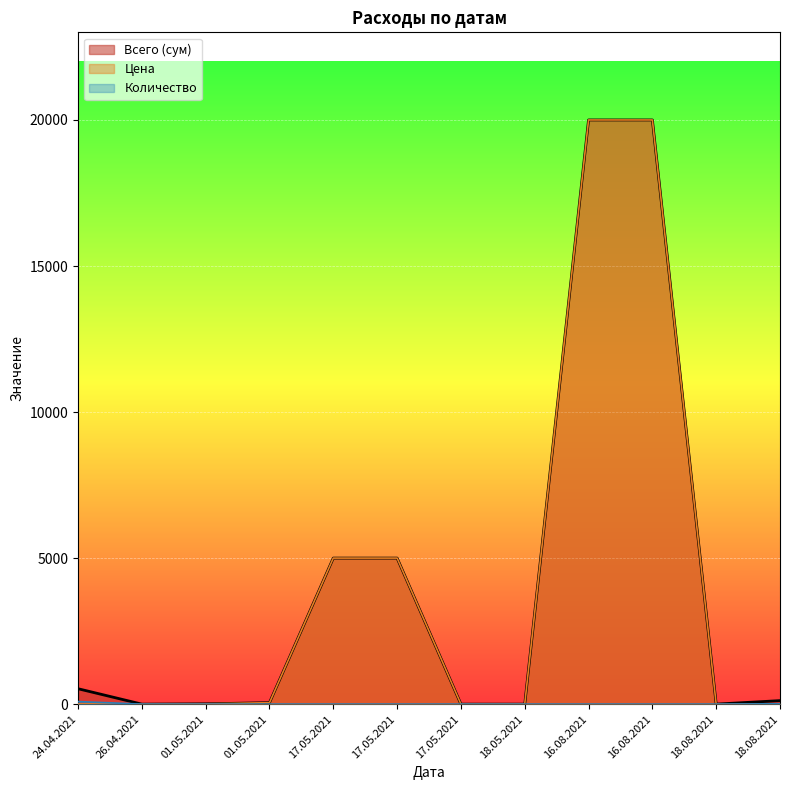

Rank the series at 01.05.2021 from highest to lowest value.

Всего (сум), Цена, Количество